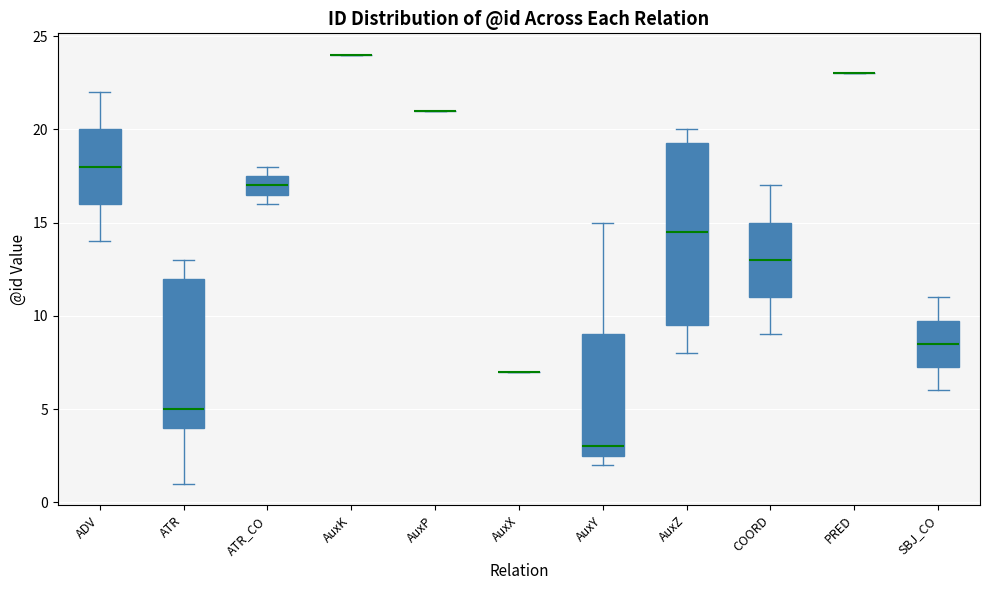

Where is the lower edge of the box for COORD on the y-axis? The values are not printed on the chart, so give them approximately, as read against the axis.

11.0